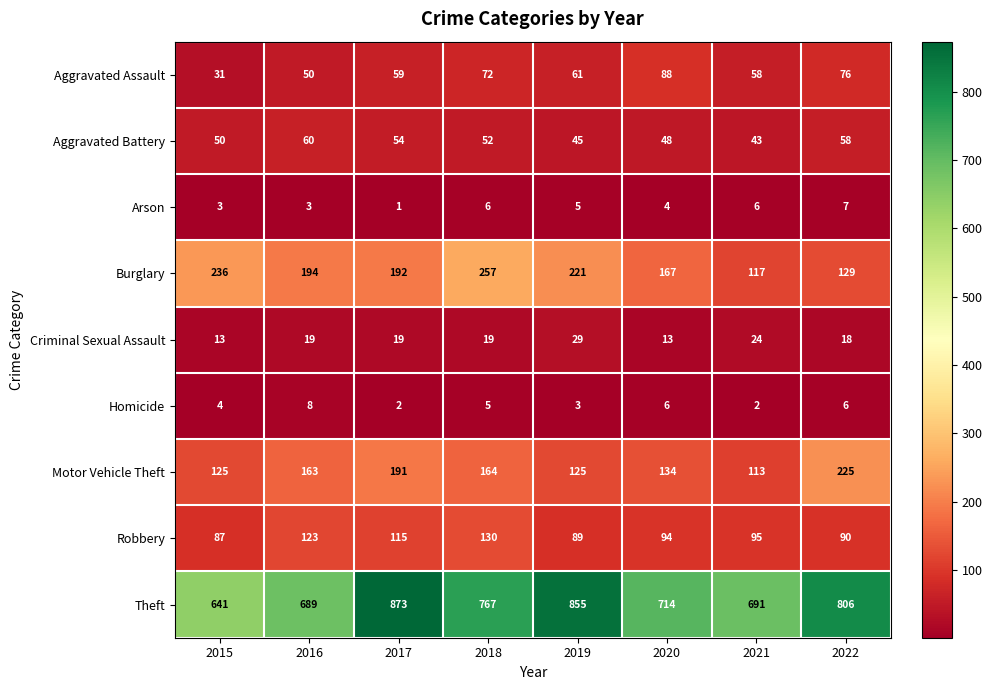

What is the average value of the Criminal Sexual Assault series?

19